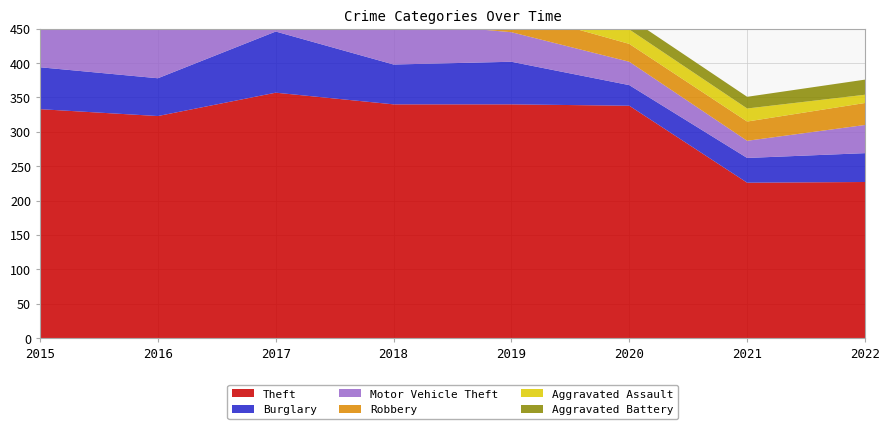

Reading left to right, what are all the values shown in this chart?

Theft: 333	323	357	340	340	338	226	227
Burglary: 61	55	89	58	62	30	36	42
Motor Vehicle Theft: 57	78	84	62	43	34	25	41
Robbery: 43	48	83	37	31	26	28	32
Aggravated Assault: 14	27	25	21	25	21	19	12
Aggravated Battery: 15	16	30	23	13	17	17	22